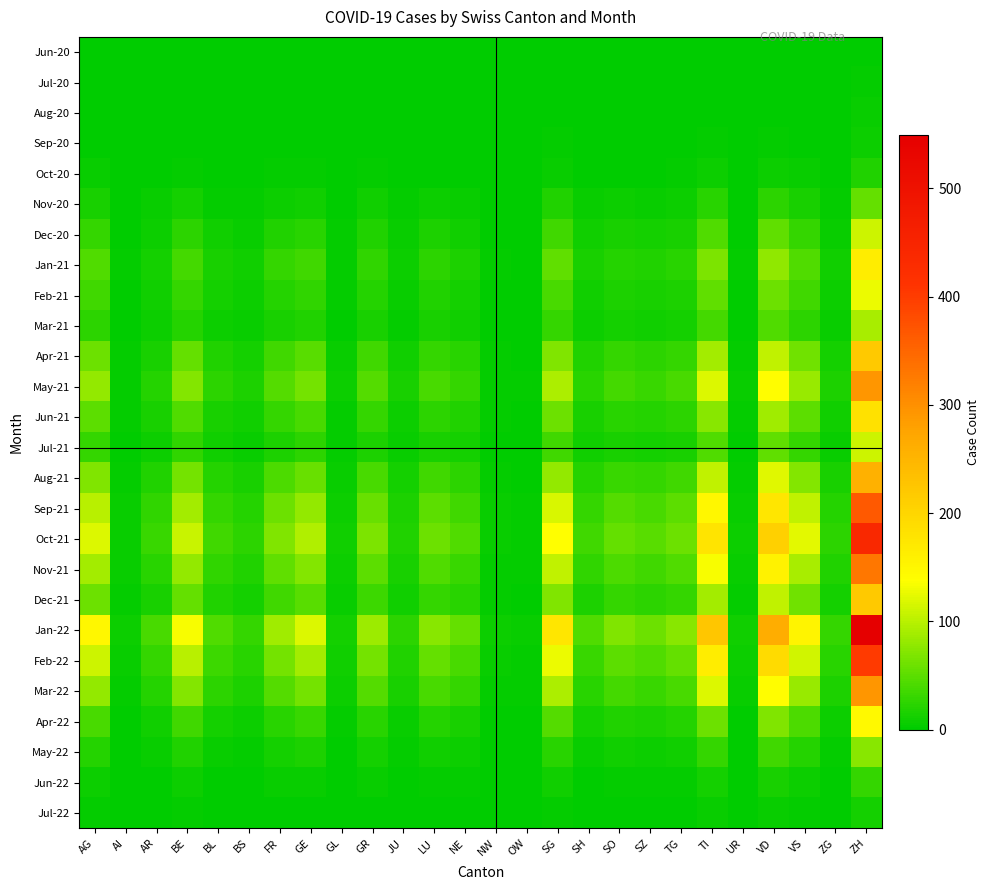

List the series in order of their peak value, highest first.

Jan-22, Oct-21, Feb-22, Sep-21, Nov-21, Mar-22, May-21, Aug-21, Apr-21, Dec-21, Jun-21, Jan-21, Apr-22, Feb-21, Dec-20, Jul-21, Mar-21, May-22, Nov-20, Jun-22, Oct-20, Jul-22, Sep-20, Aug-20, Jul-20, Jun-20